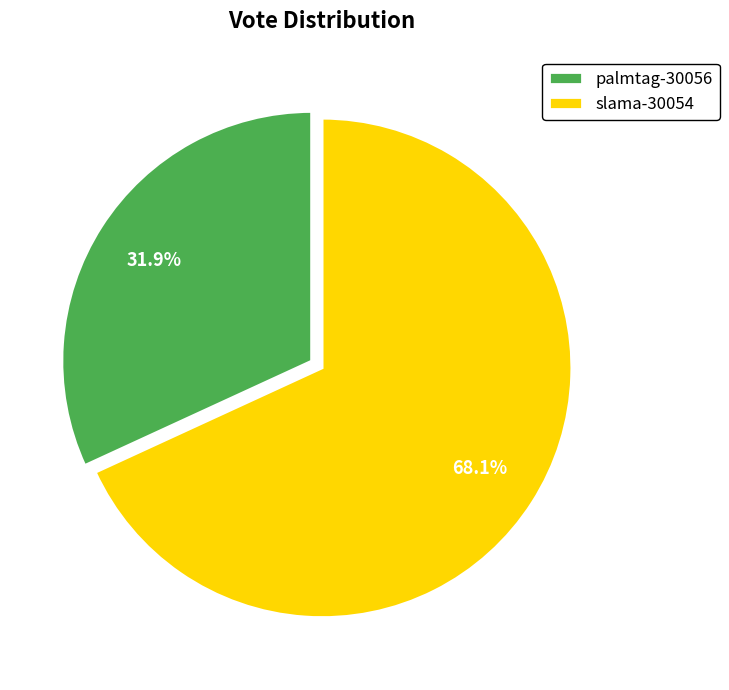

Which category has the smallest portion of the pie?

palmtag-30056